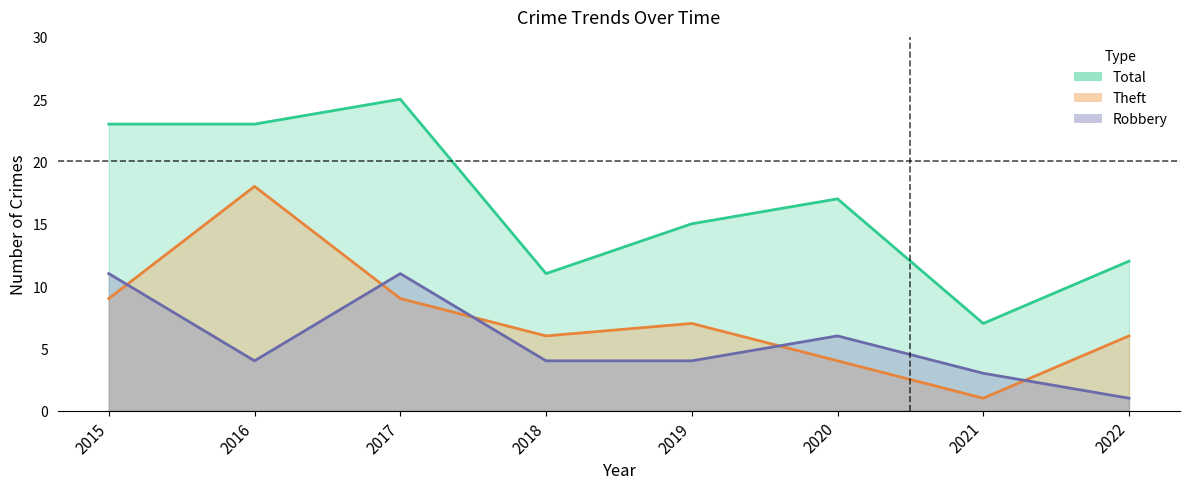

Does the chart display data point markers on the line(s)?

No